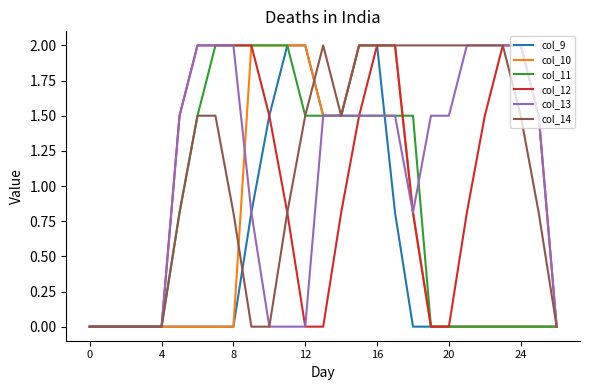

How many lines are shown in the chart?

6